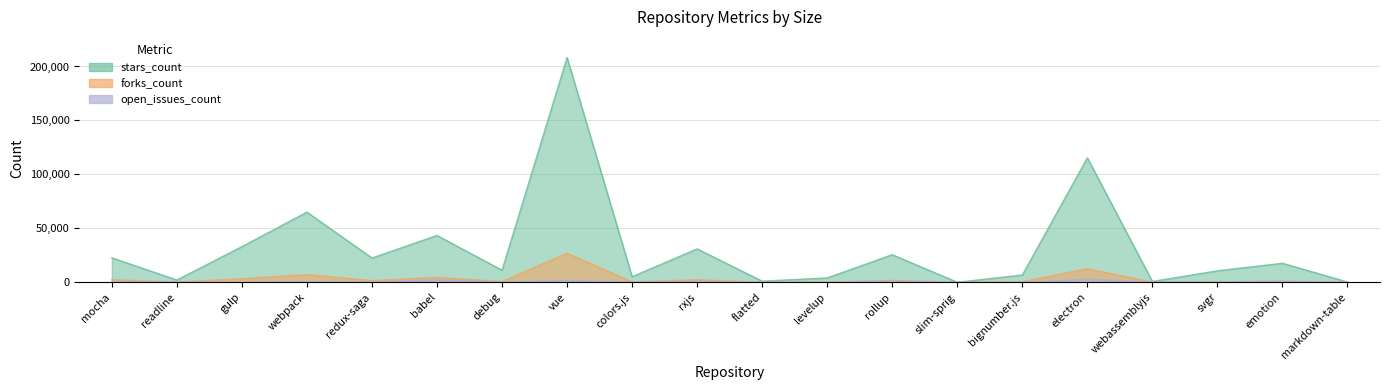

What is the difference between the forks_count values at electron and vue?

14346.4